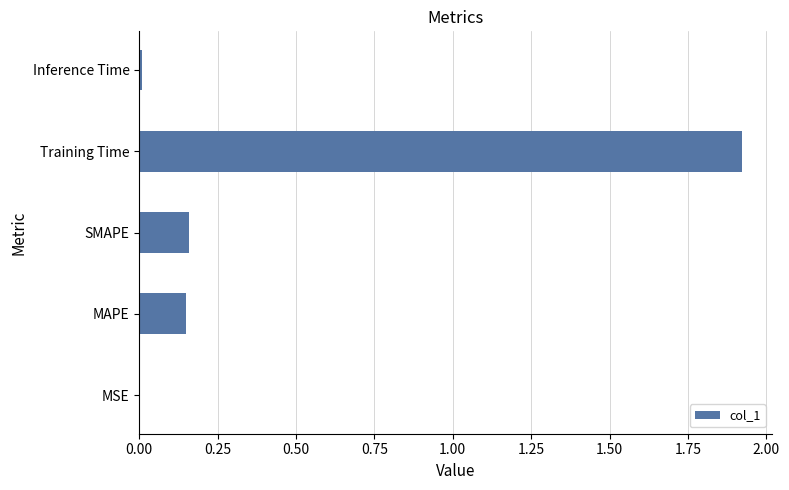

Between MSE and MAPE, which is larger?

MAPE